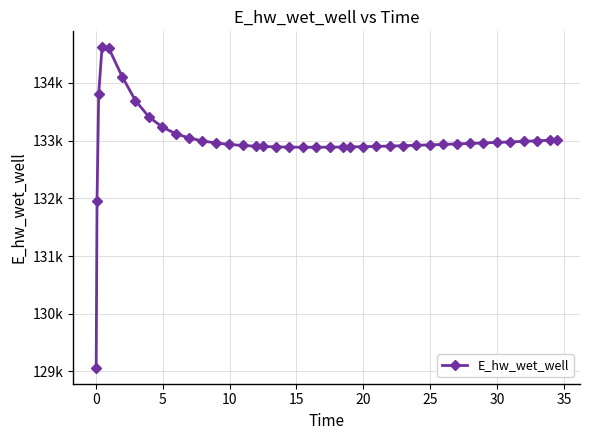

What is the difference between the maximum and minimum values?

5549.8